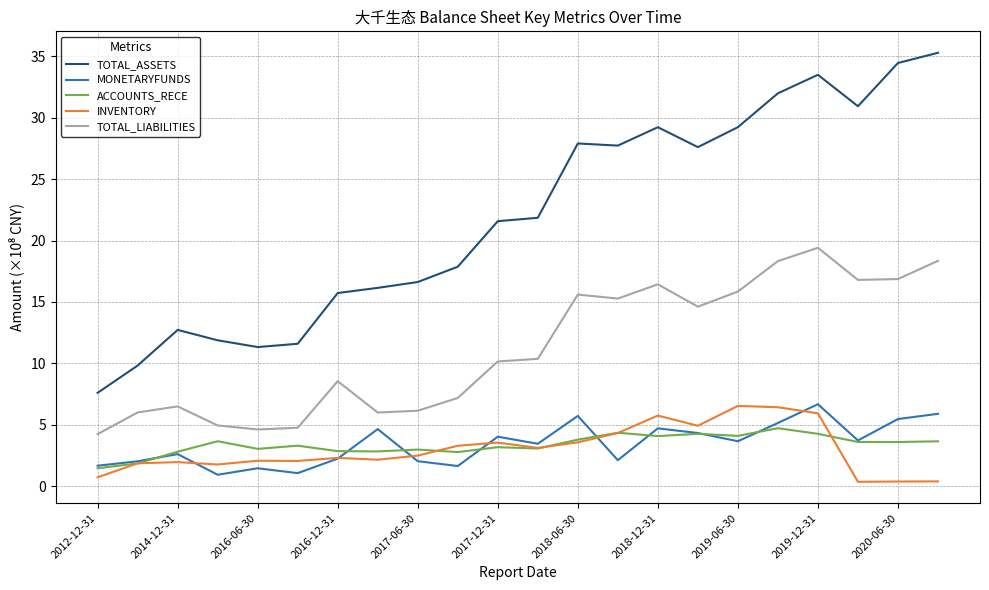

How many categories are shown in the chart?

22